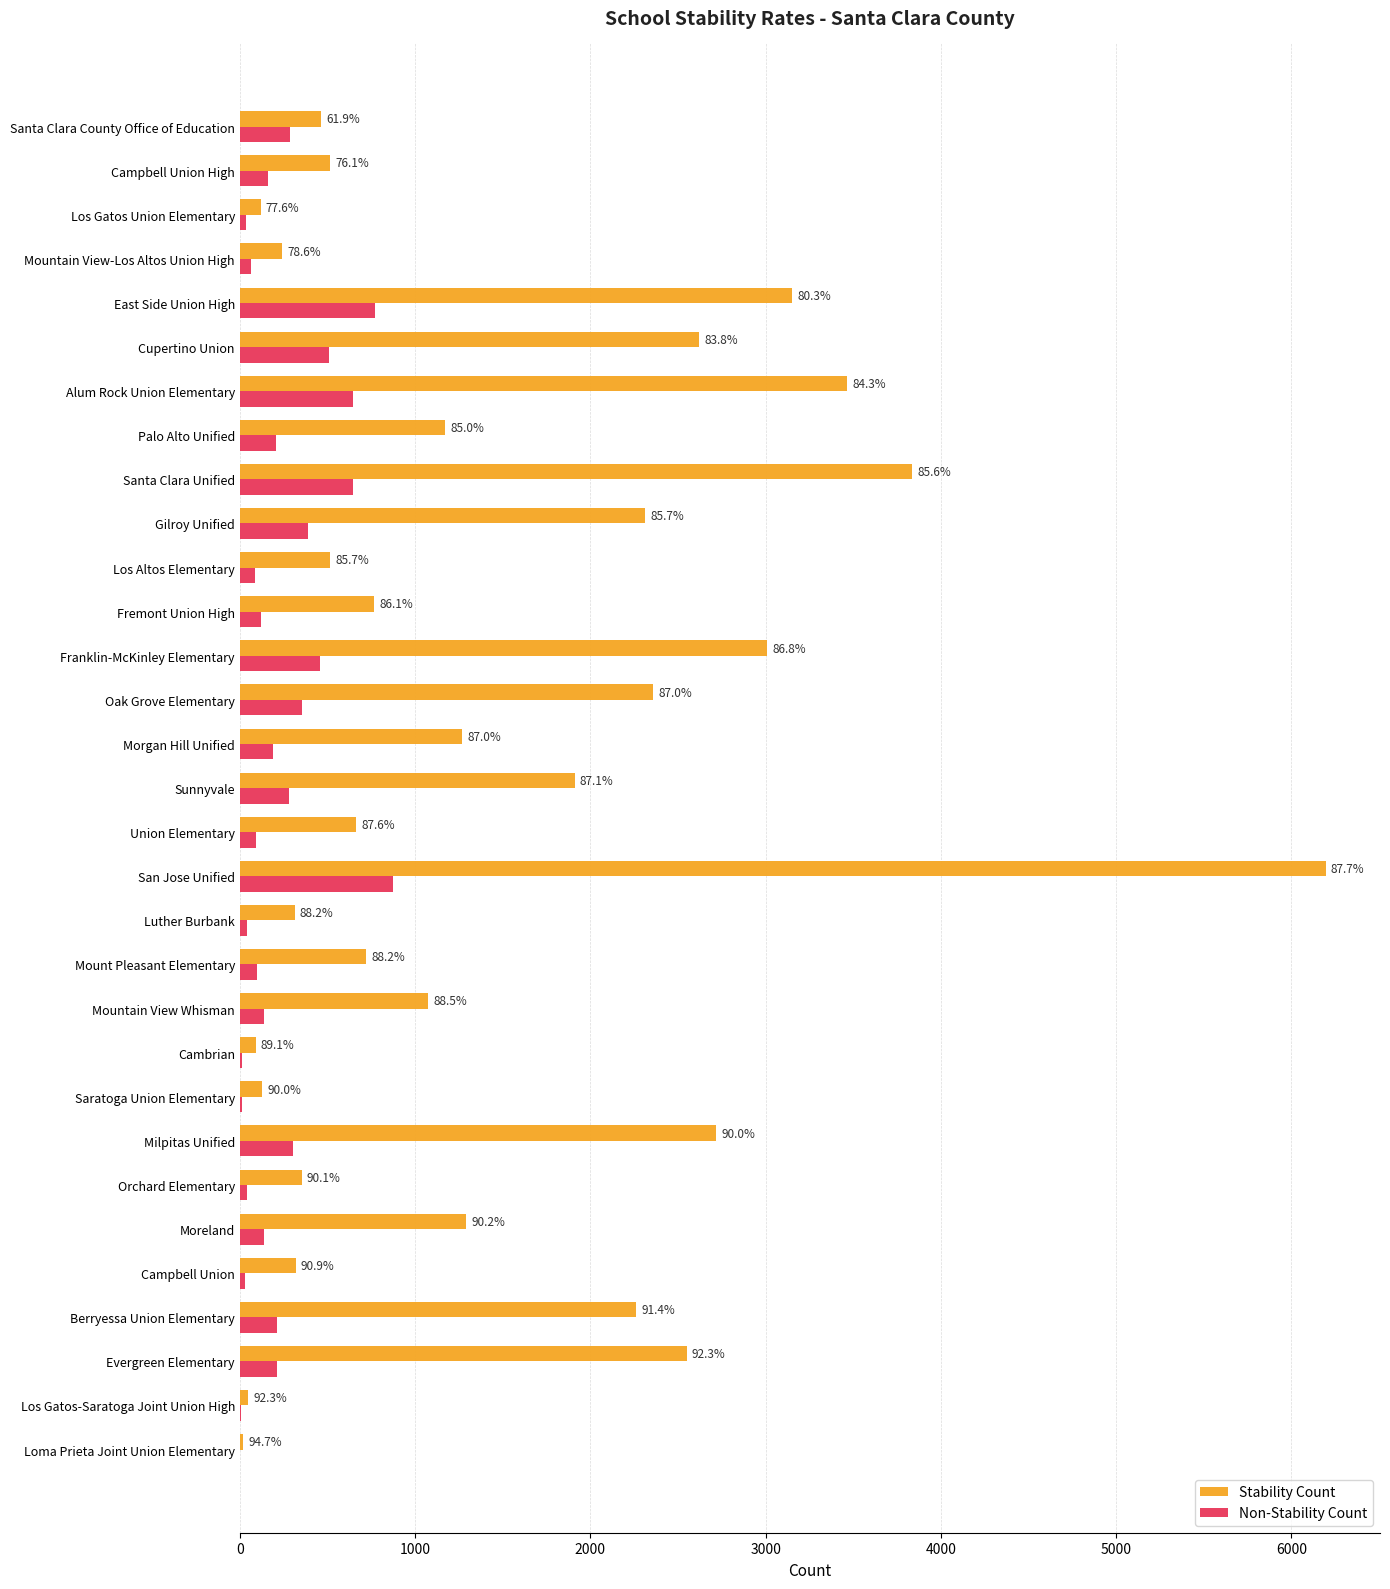

What are all the series names shown in the legend?

Stability Count, Non-Stability Count